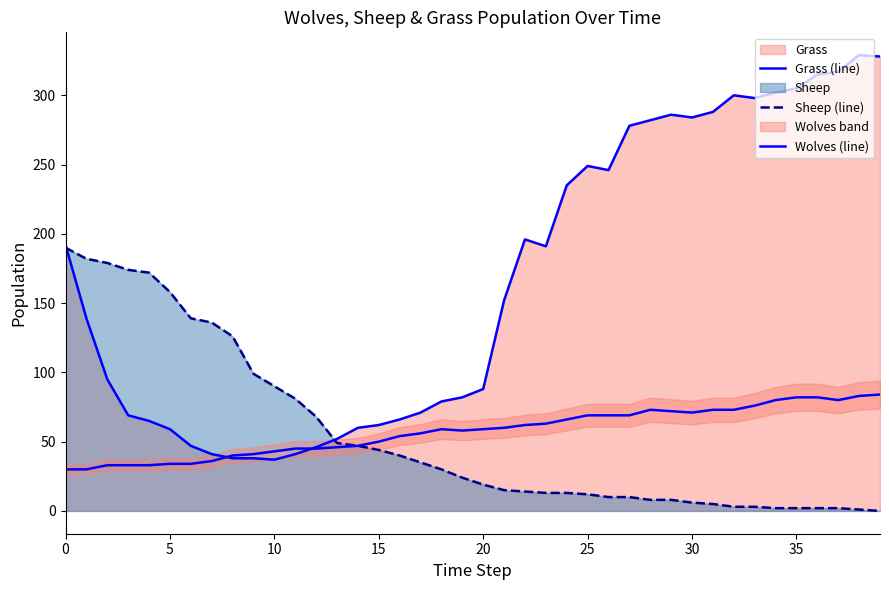

What is the spread (max minus min) of values at 13?

6